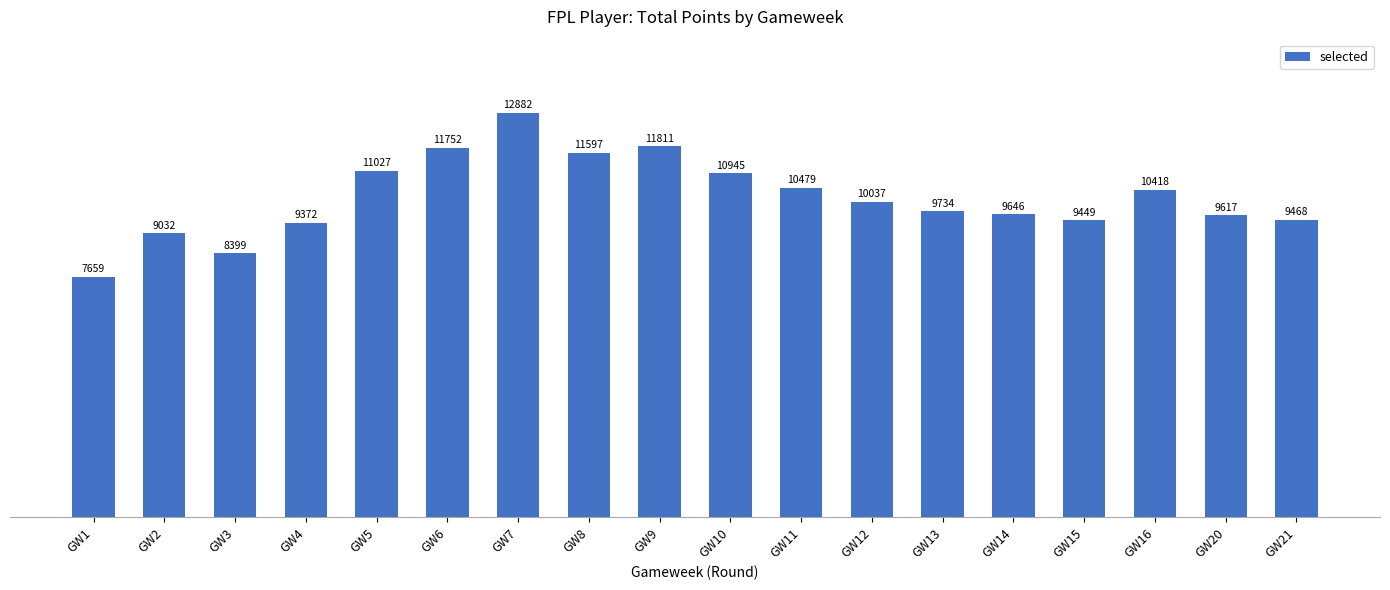

Reading left to right, extract all data points from this chart.

GW1=7659	GW2=9032	GW3=8399	GW4=9372	GW5=11027	GW6=11752	GW7=12882	GW8=11597	GW9=11811	GW10=10945	GW11=10479	GW12=10037	GW13=9734	GW14=9646	GW15=9449	GW16=10418	GW20=9617	GW21=9468